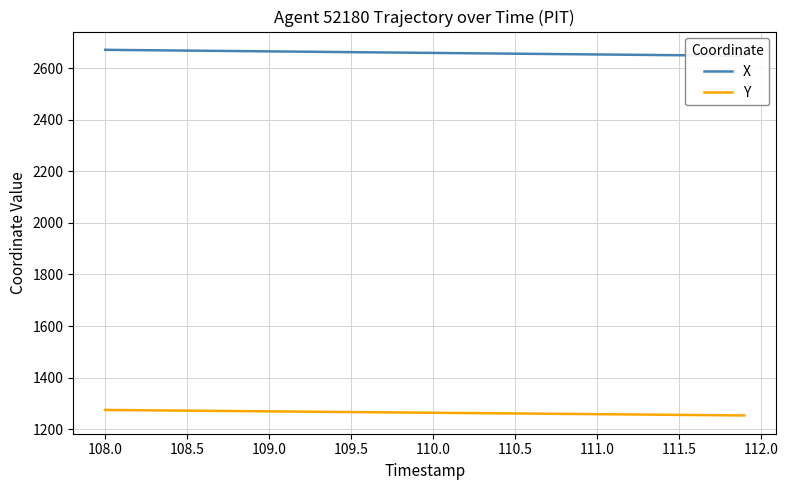

What is the minimum value for Y?

1253.4